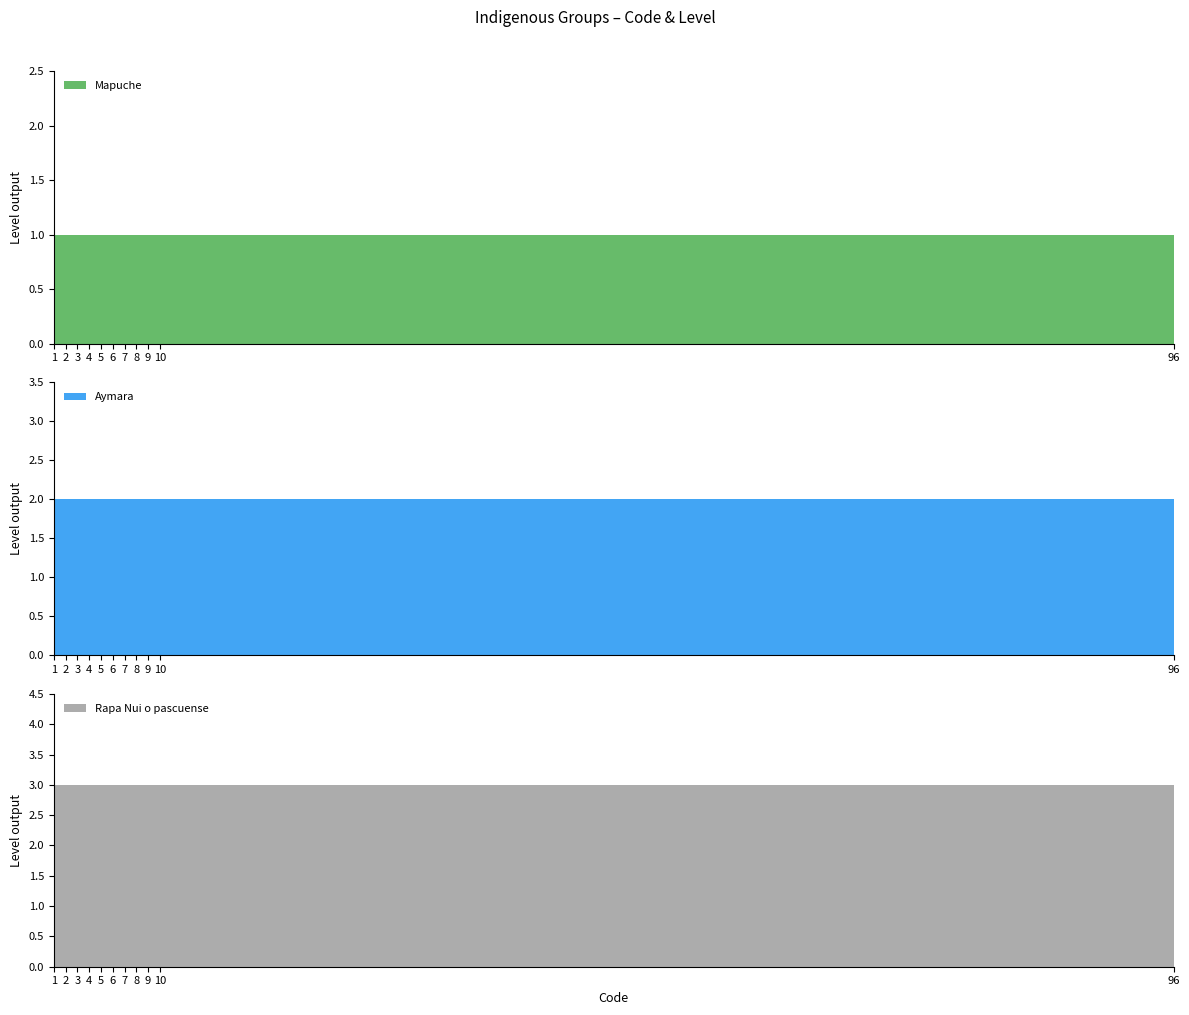

Reading left to right, extract all data points from this chart.

Mapuche: 1	1	1	1	1	1	1	1	1	1	1
Aymara: 2	2	2	2	2	2	2	2	2	2	2
Rapa Nui o pascuense: 3	3	3	3	3	3	3	3	3	3	3